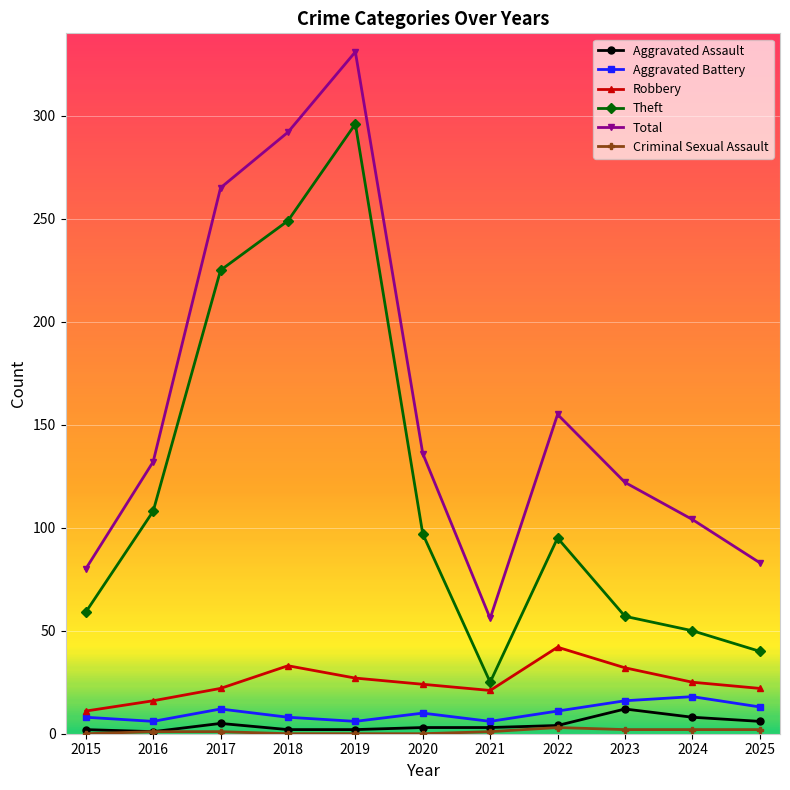

What is the value of the Aggravated Battery point at the 5th from the left?

6